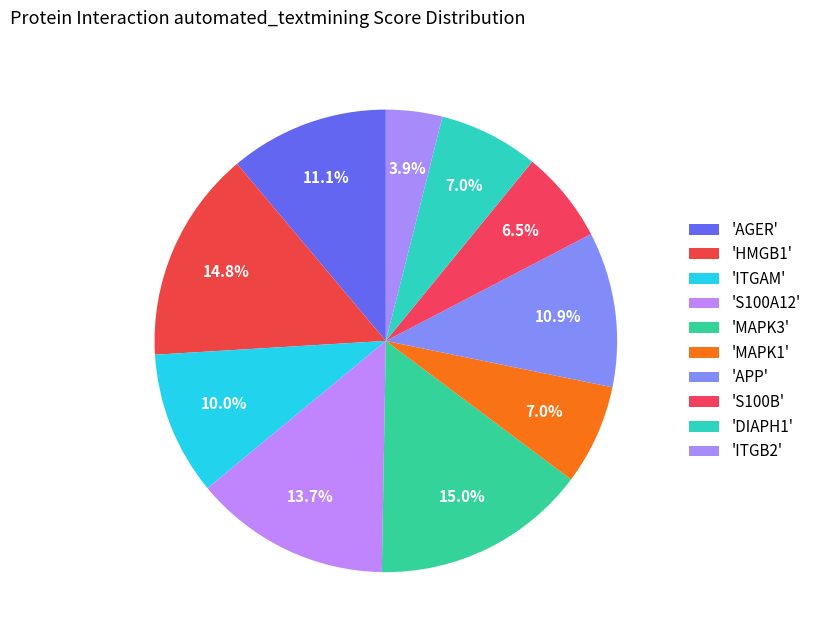

How many slices are in this pie chart?

10